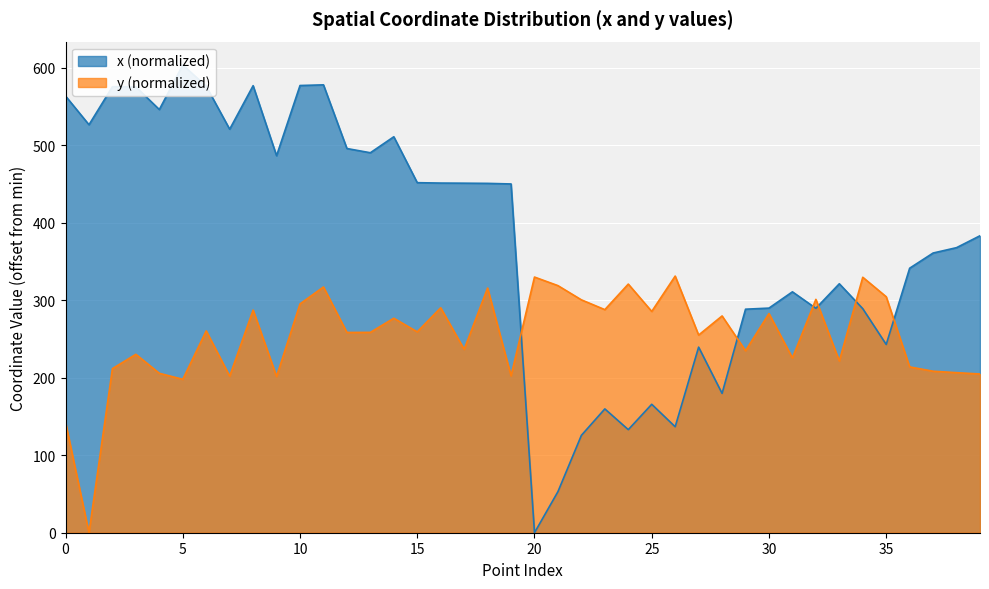

True or false: y (normalized) has a value of 142.3 at 0.

True